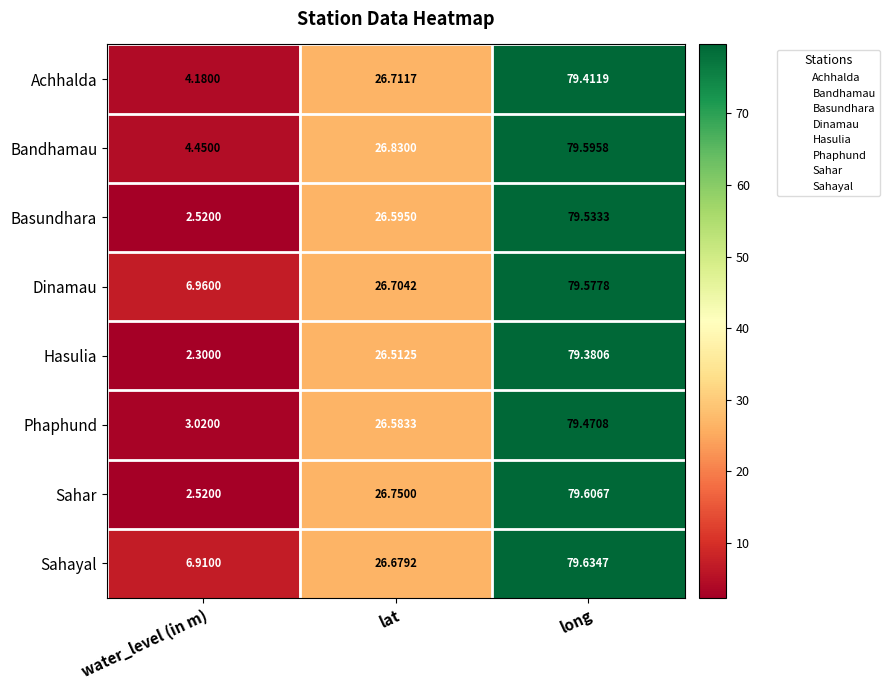

How many distinct data groups are displayed?

8